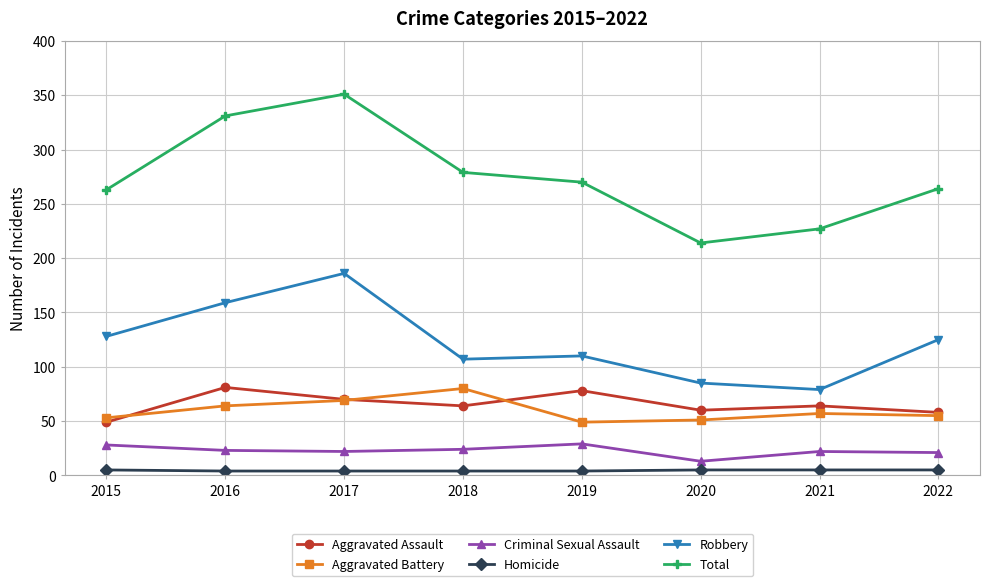

At which category does Aggravated Battery reach its first local peak?

2018